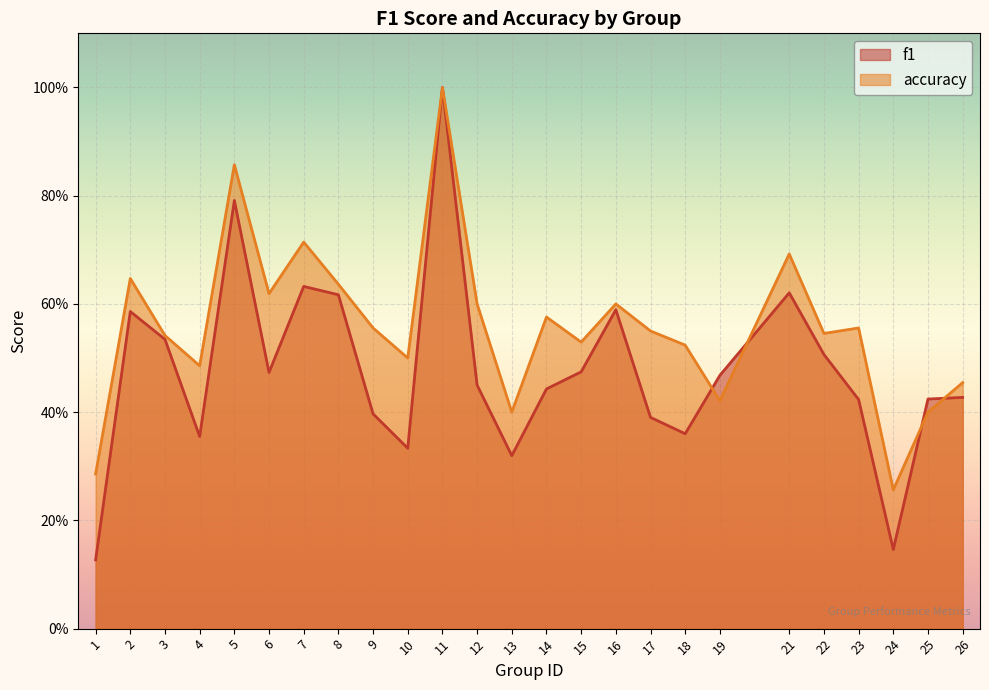

Is it true that f1 equals 0.4 at 3?

False